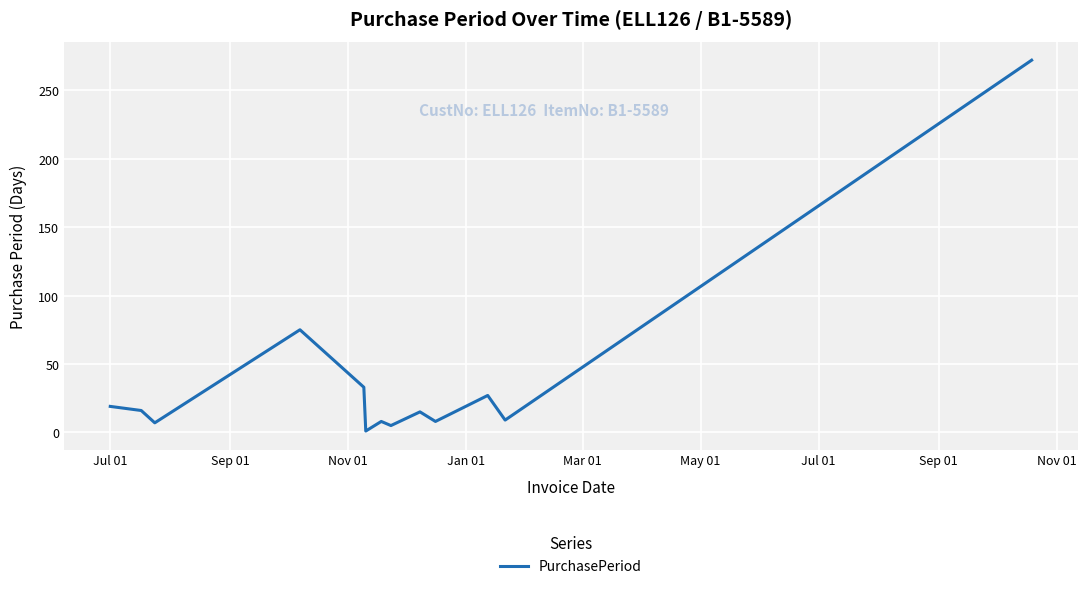

What is the difference between the maximum and minimum values?

271